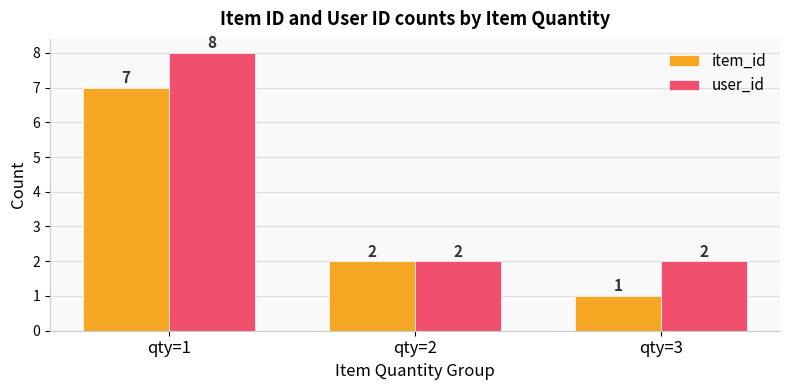

What are all the series names shown in the legend?

item_id, user_id